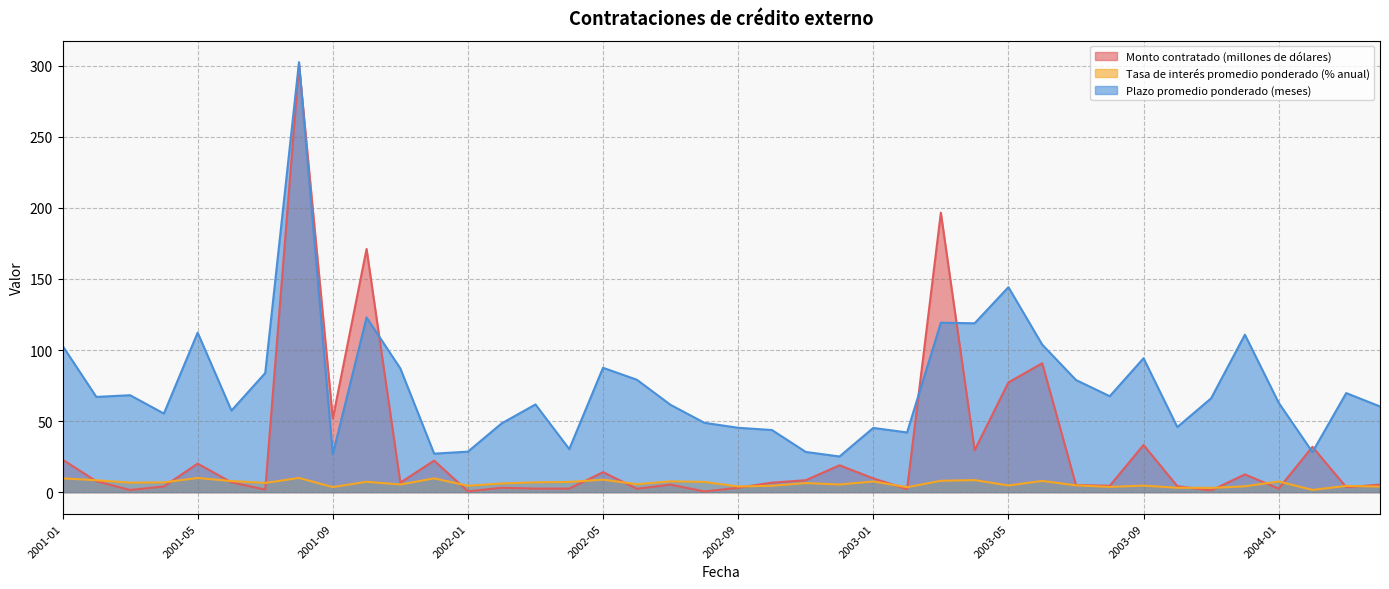

At which category is the sum across all series the highest?

2001-08